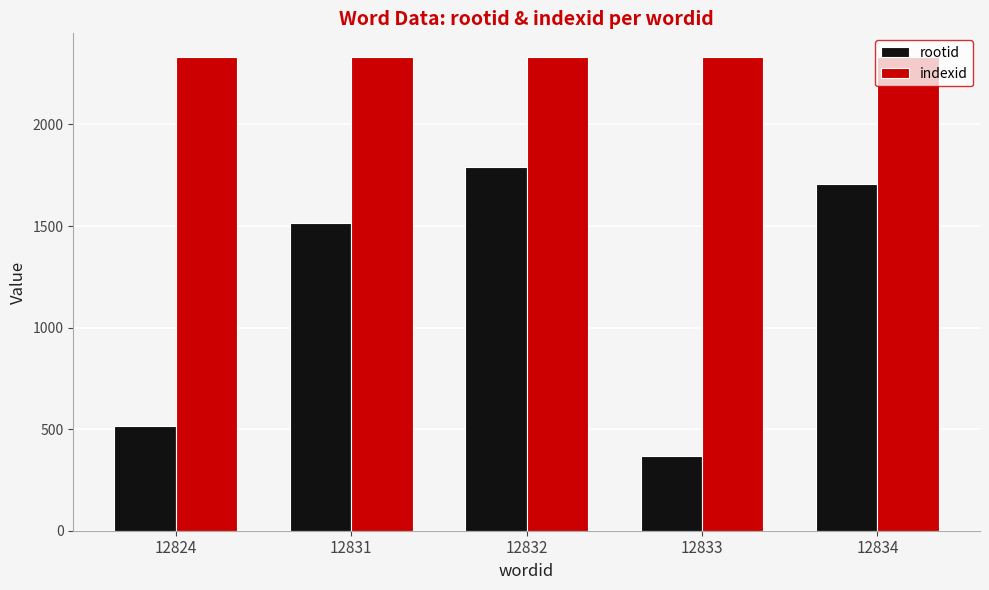

List the series in order of their peak value, highest first.

indexid, rootid